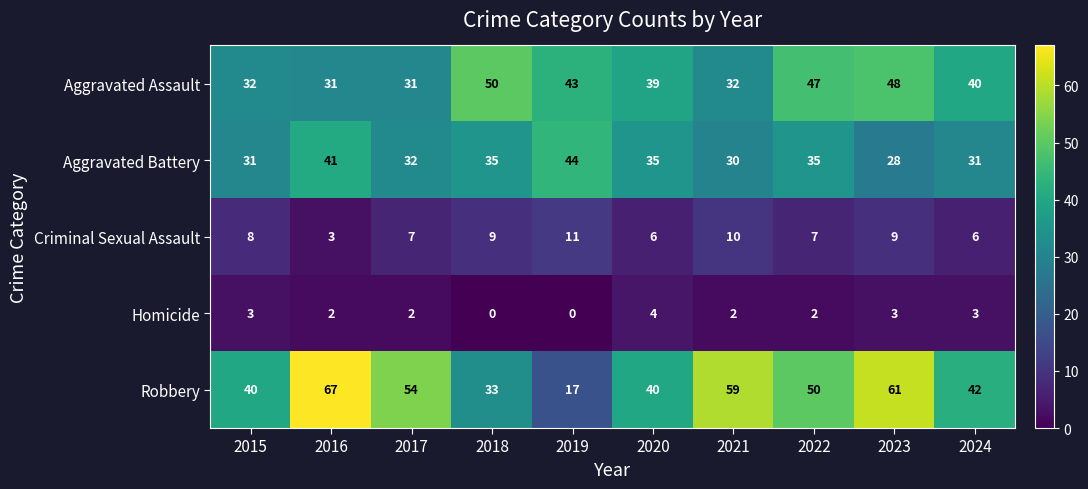

What is the total value across all series at 2023?

149